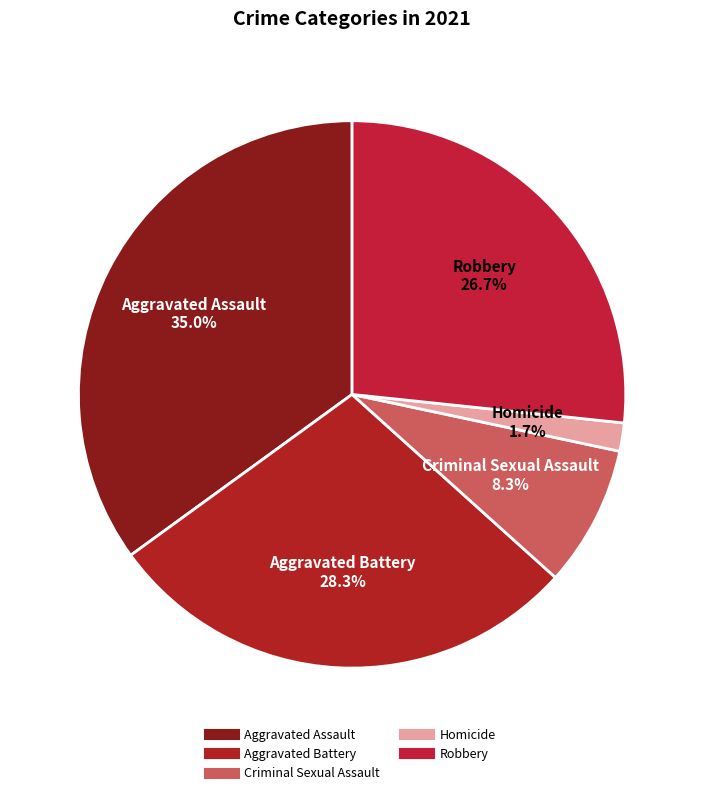

Does any single category account for the majority?

No